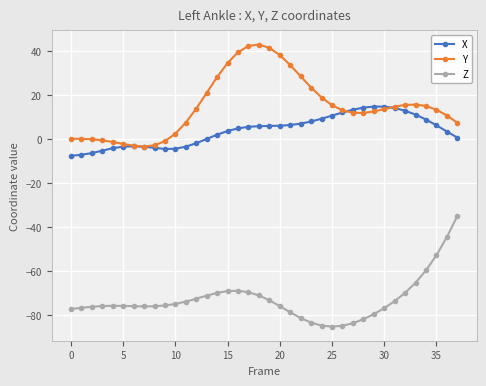

True or false: X and Z intersect in this chart.

False